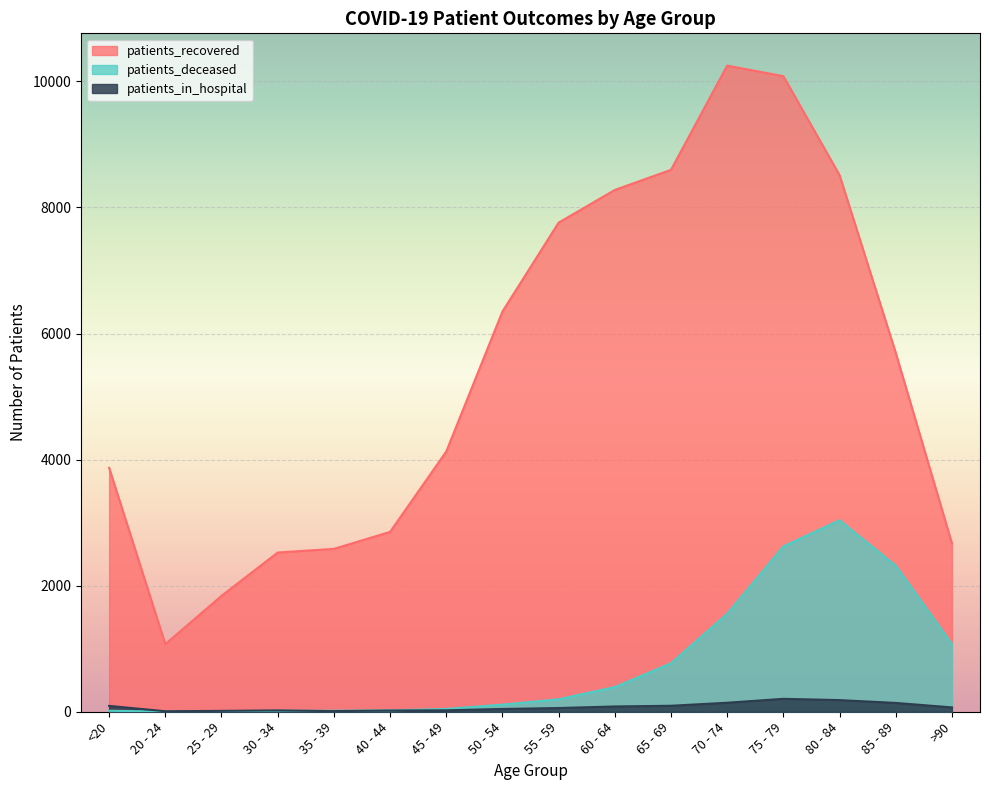

True or false: patients_recovered and patients_in_hospital intersect in this chart.

False